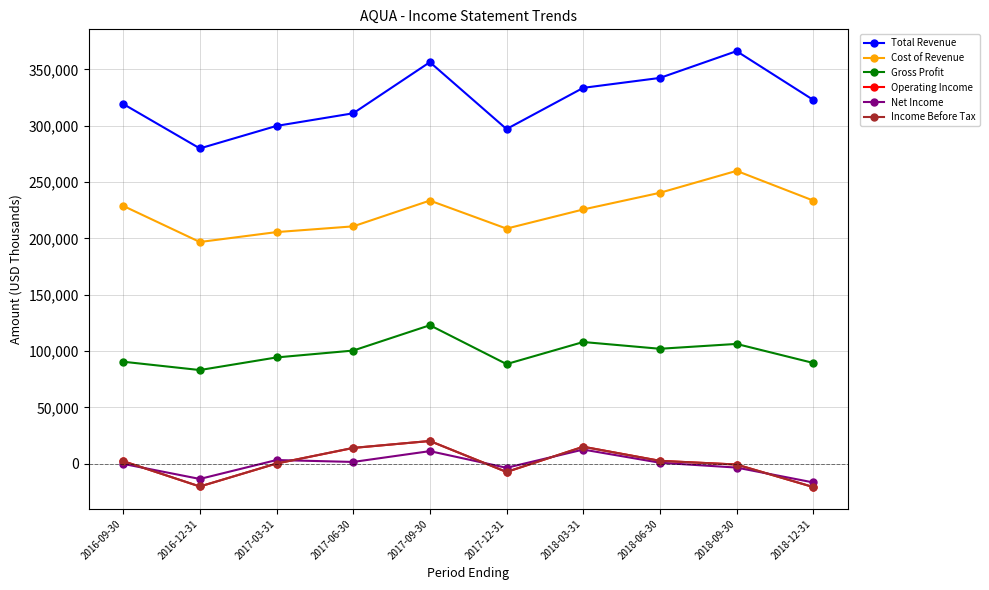

What is the maximum value shown in the chart?

366300